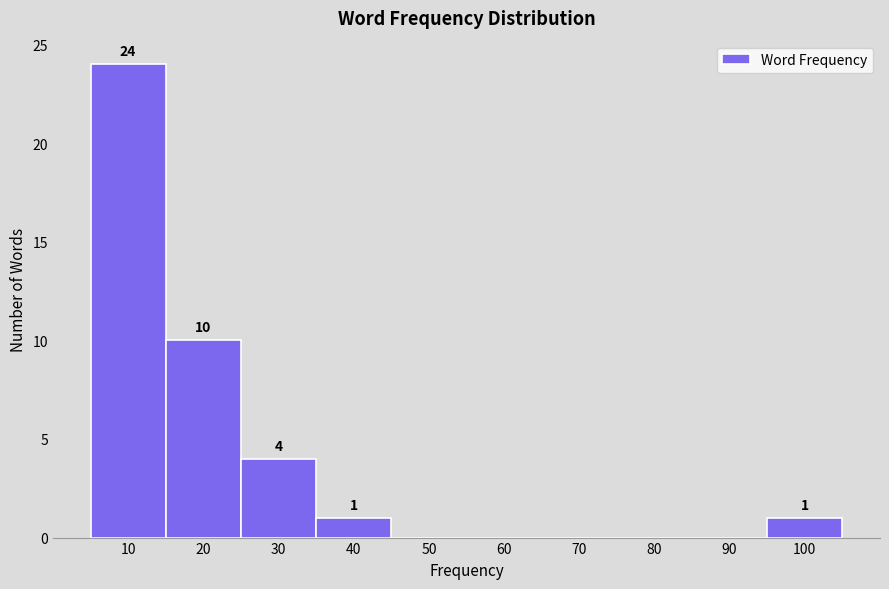

Reading left to right, extract all data points from this chart.

10=24	20=10	30=4	40=1	50=0	60=0	70=0	80=0	90=0	100=1